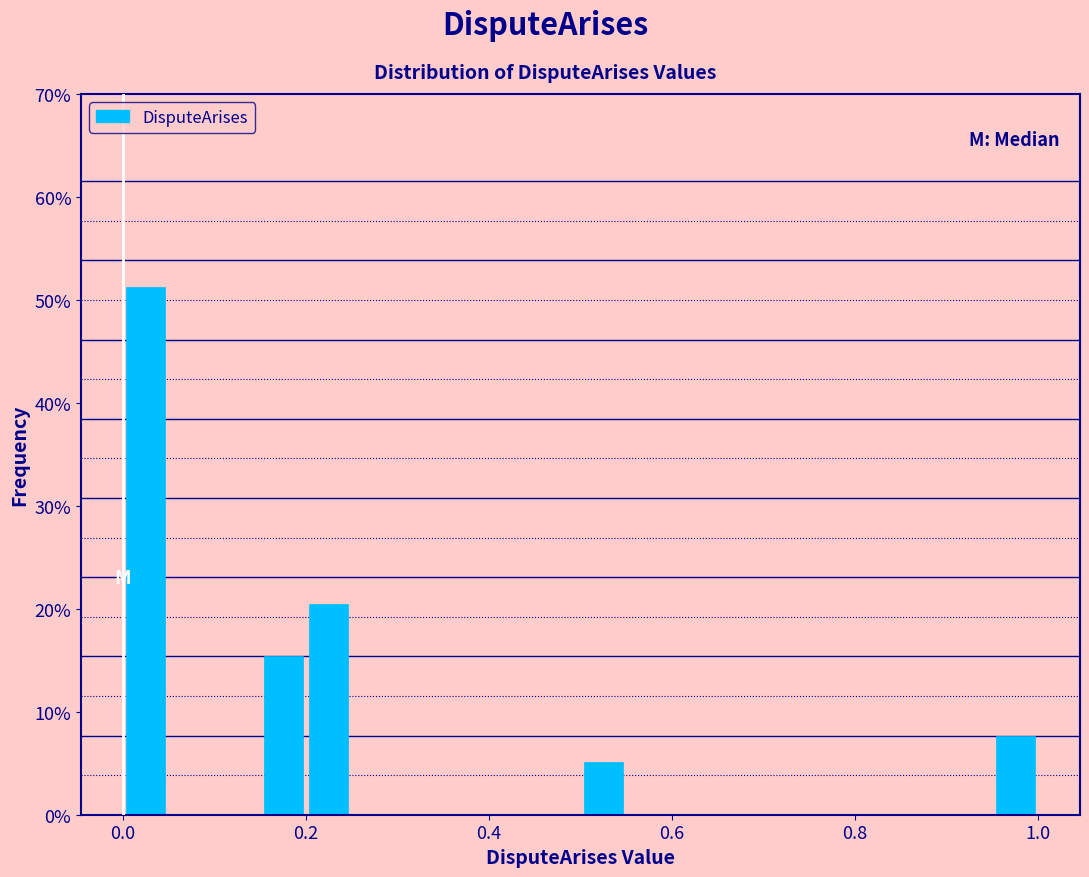

Read against the x-axis, roughly where is the centre of the tallest bar?

0.02